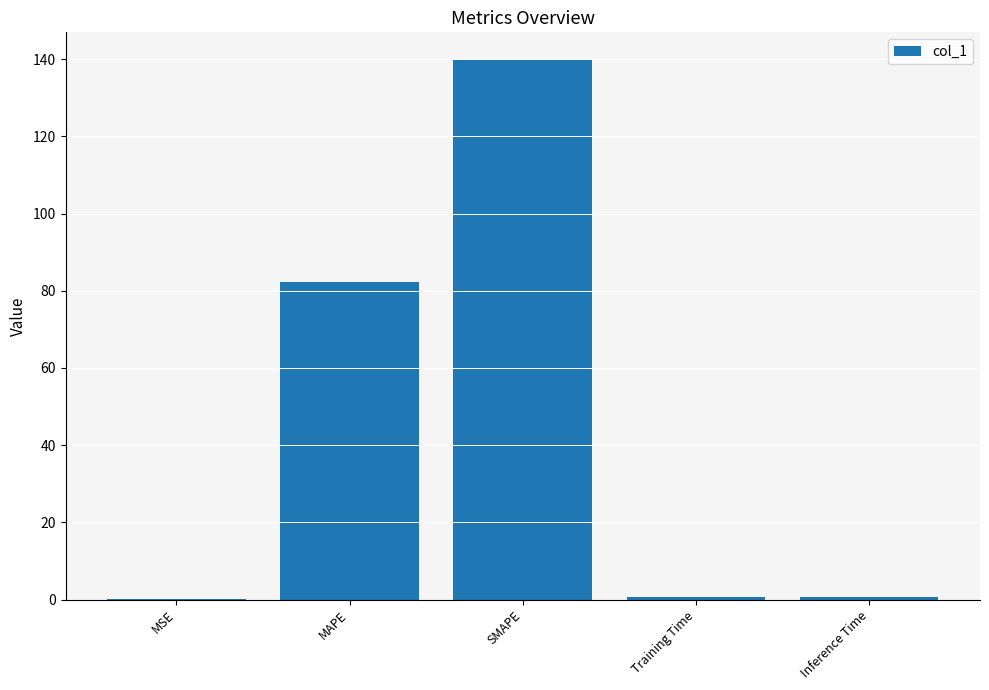

Which has a higher value, Training Time or SMAPE?

SMAPE